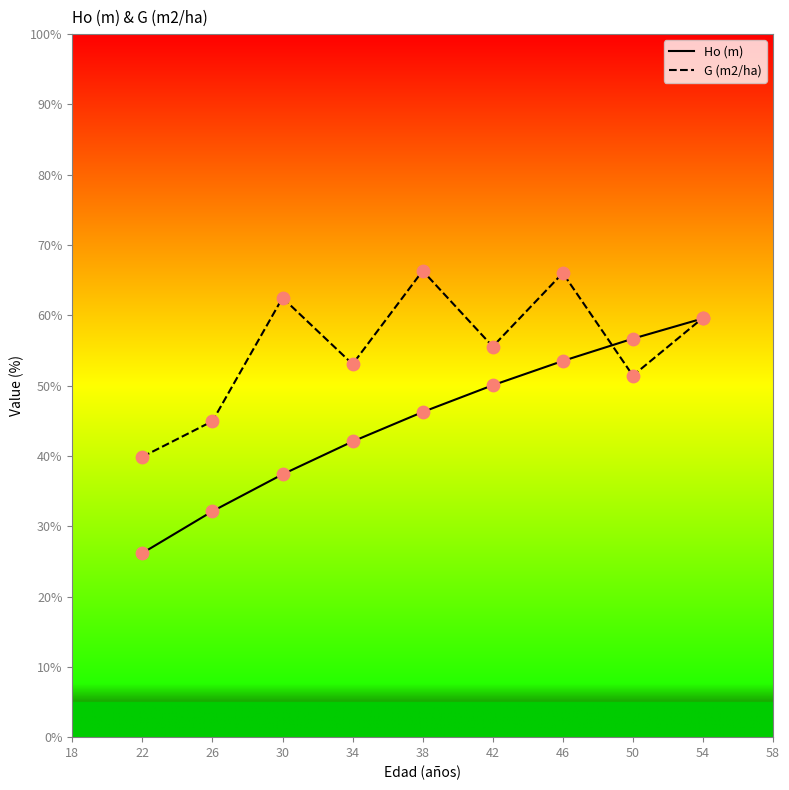

Between 22 and 54, which series saw the biggest shift?

Ho (m)